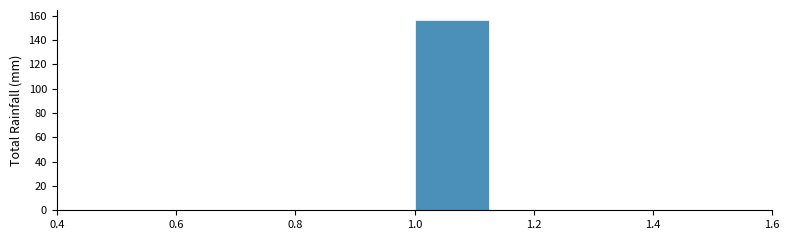

How tall is the bar that spans 1.000 to 1.125 on the x-axis? Neither the bar edges nor the heights are printed on the chart, so give them approximately, as read against the axes.

158